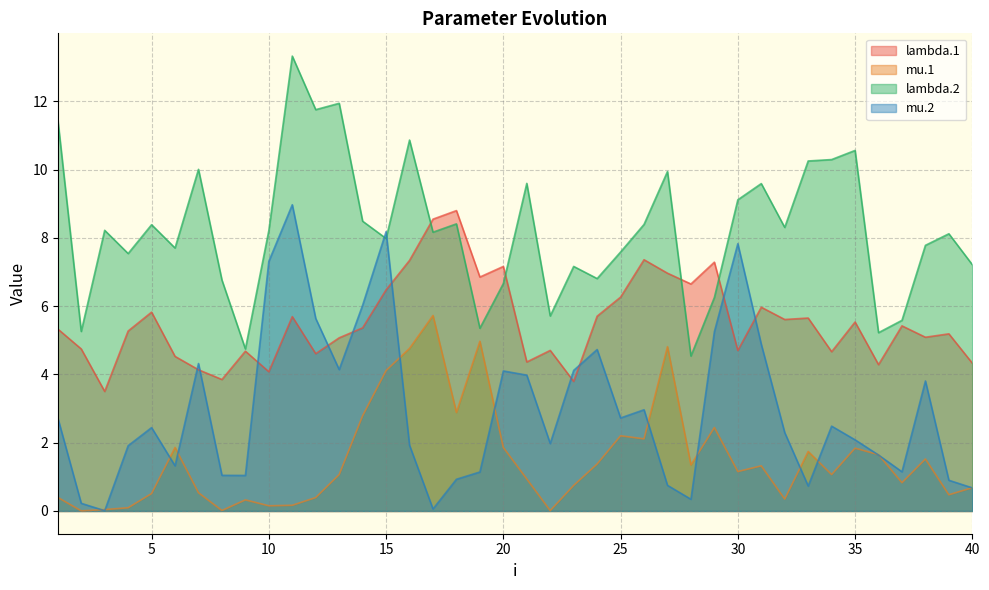

At which category is the sum across all series the highest?

11